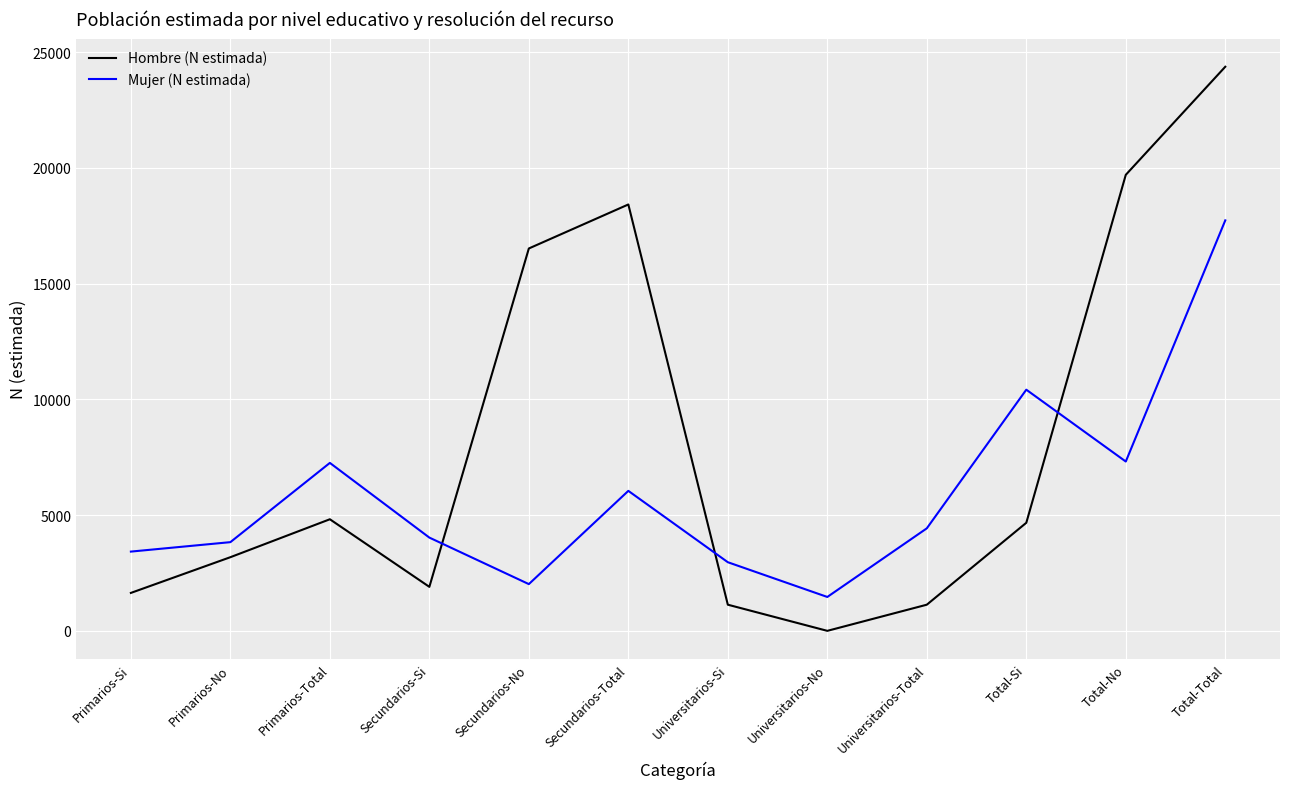

What is the greatest value displayed?

24371